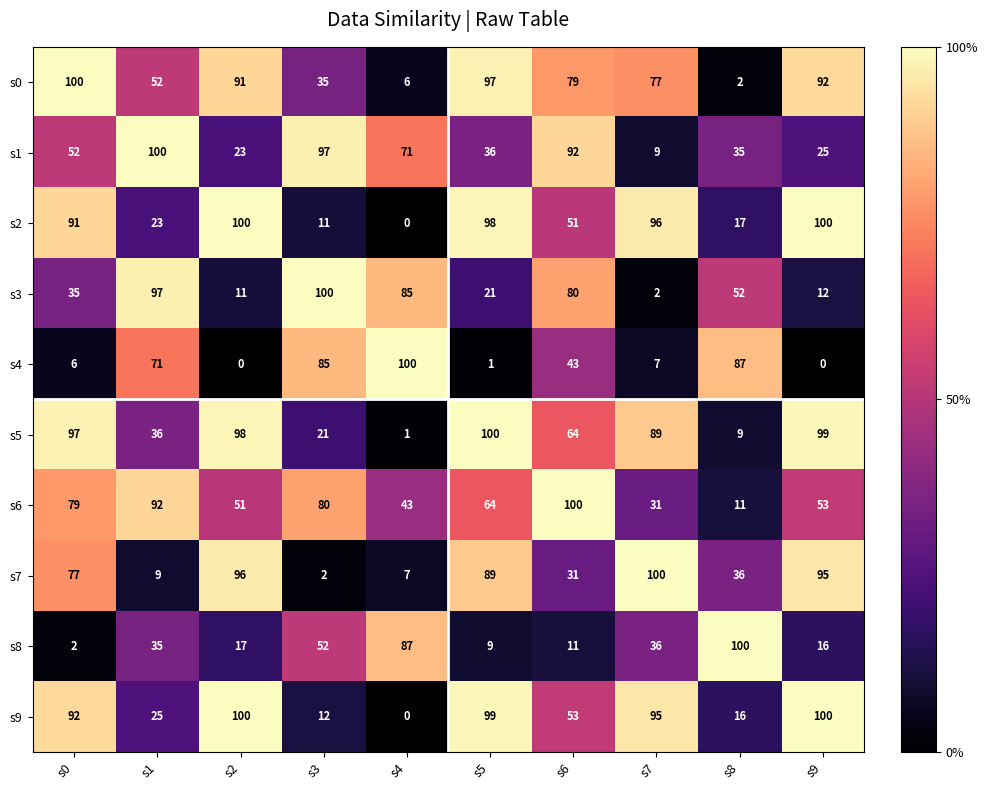

Rank the categories by s6 value from lowest to highest.

s8, s7, s4, s2, s9, s5, s0, s3, s1, s6